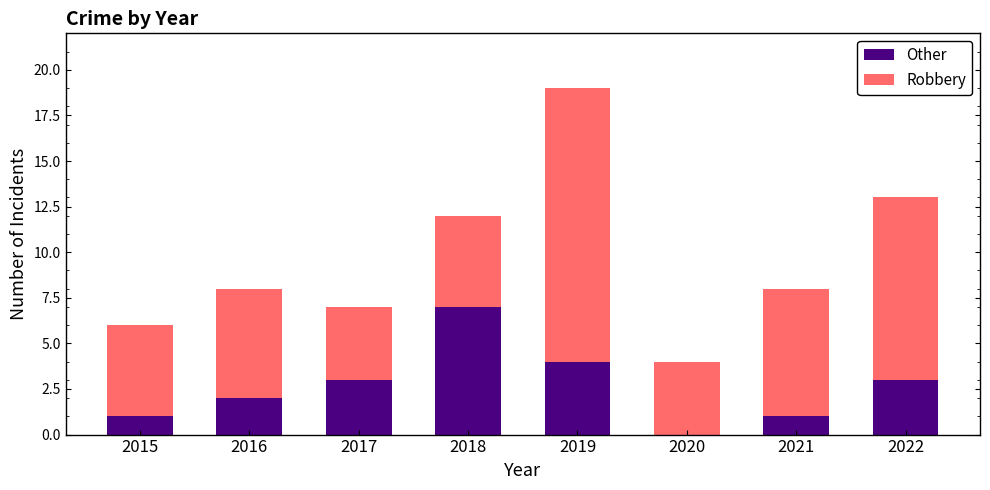

What is the highest value of the Other series?

7